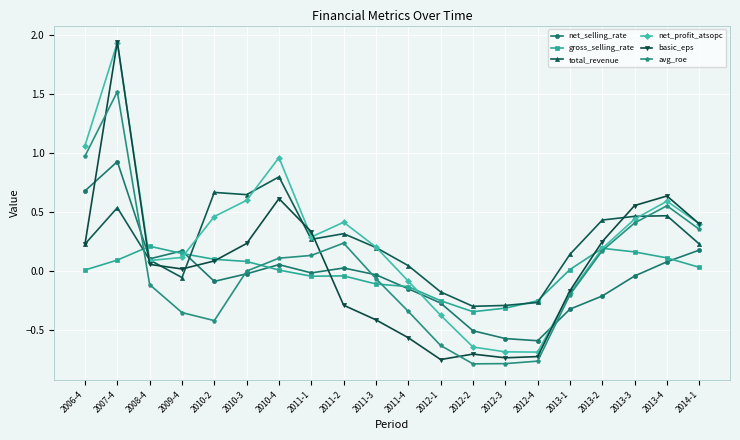

Which category has the highest value across all series?

2007-4